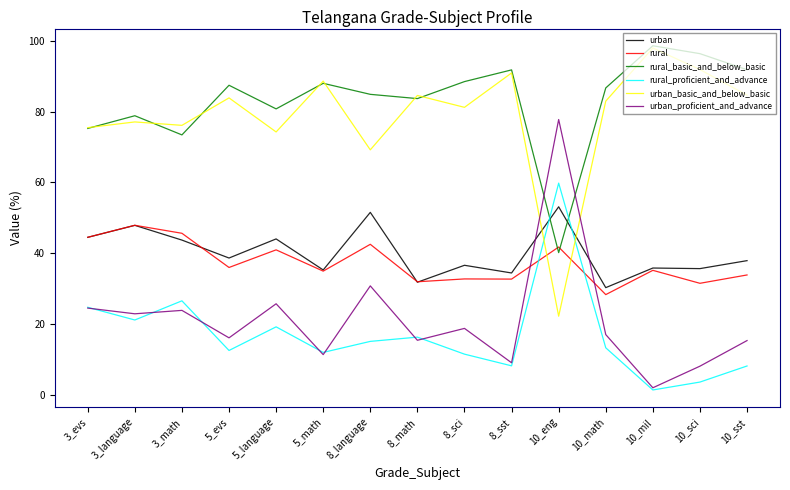

What position from the left is 5_evs?

4